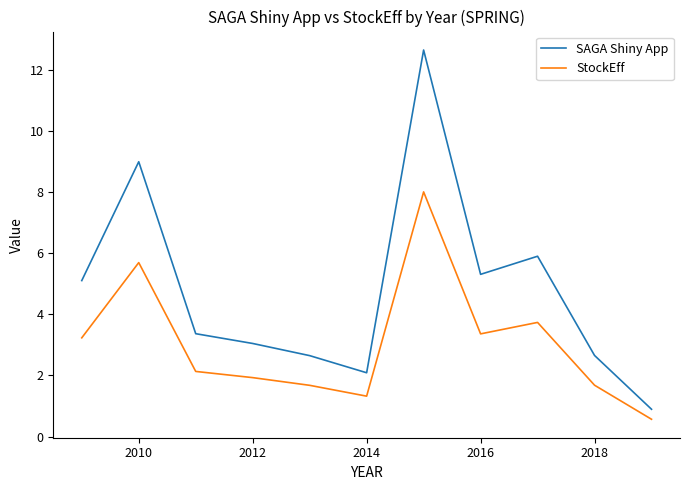

What are all the series names shown in the legend?

SAGA Shiny App, StockEff